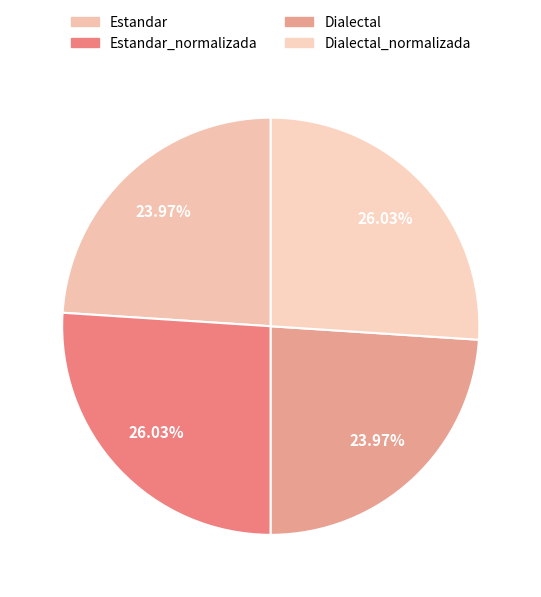

Is the sum of Estandar_normalizada and Estandar greater than half?

No